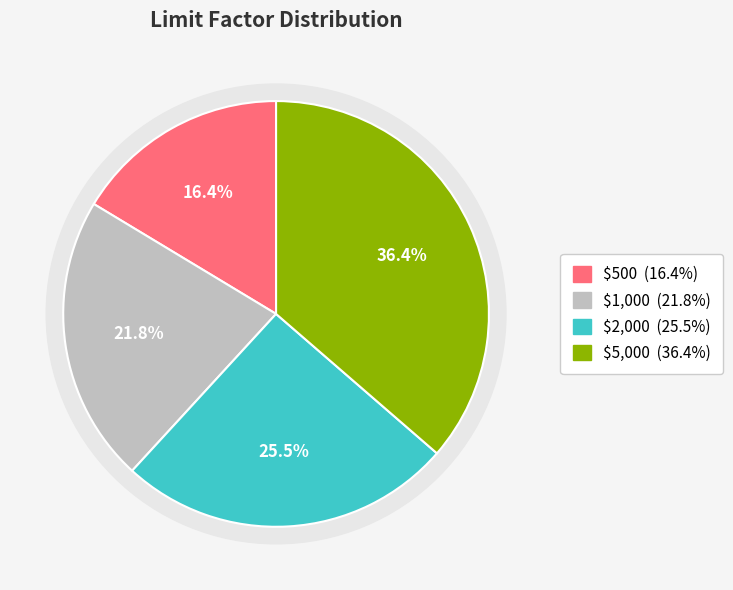

Does $2,000 represent more than half of the total?

No